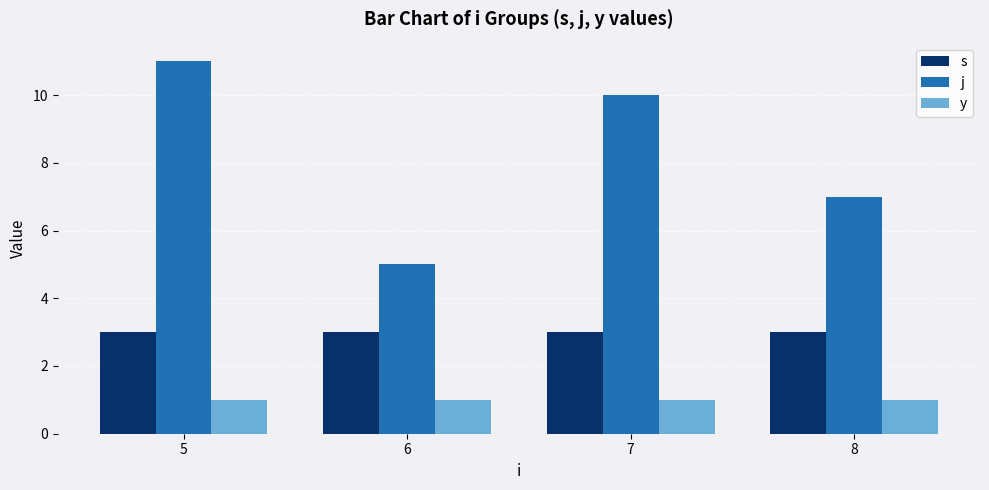

Count the number of data series in this chart.

3